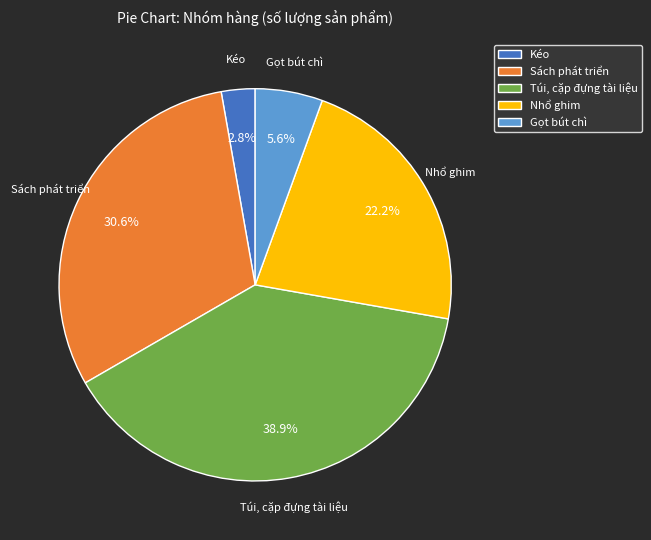

Is Sách phát triển the majority of the pie?

No